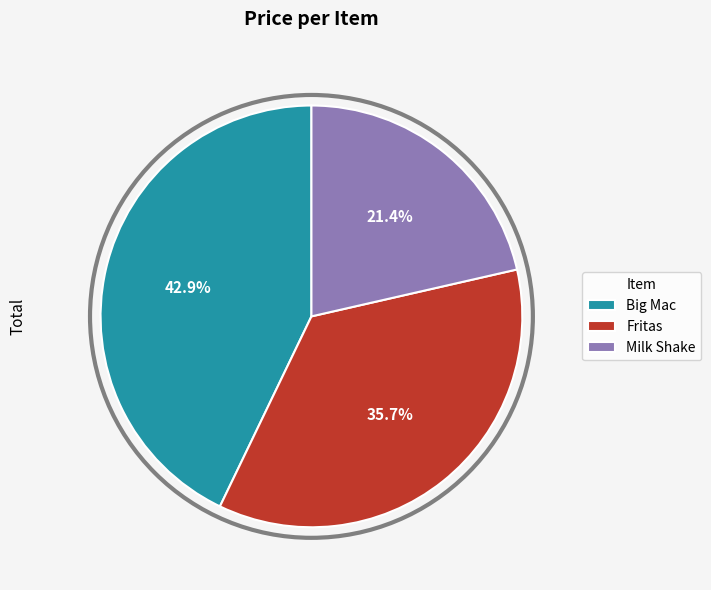

Between Milk Shake and Big Mac, which is larger?

Big Mac